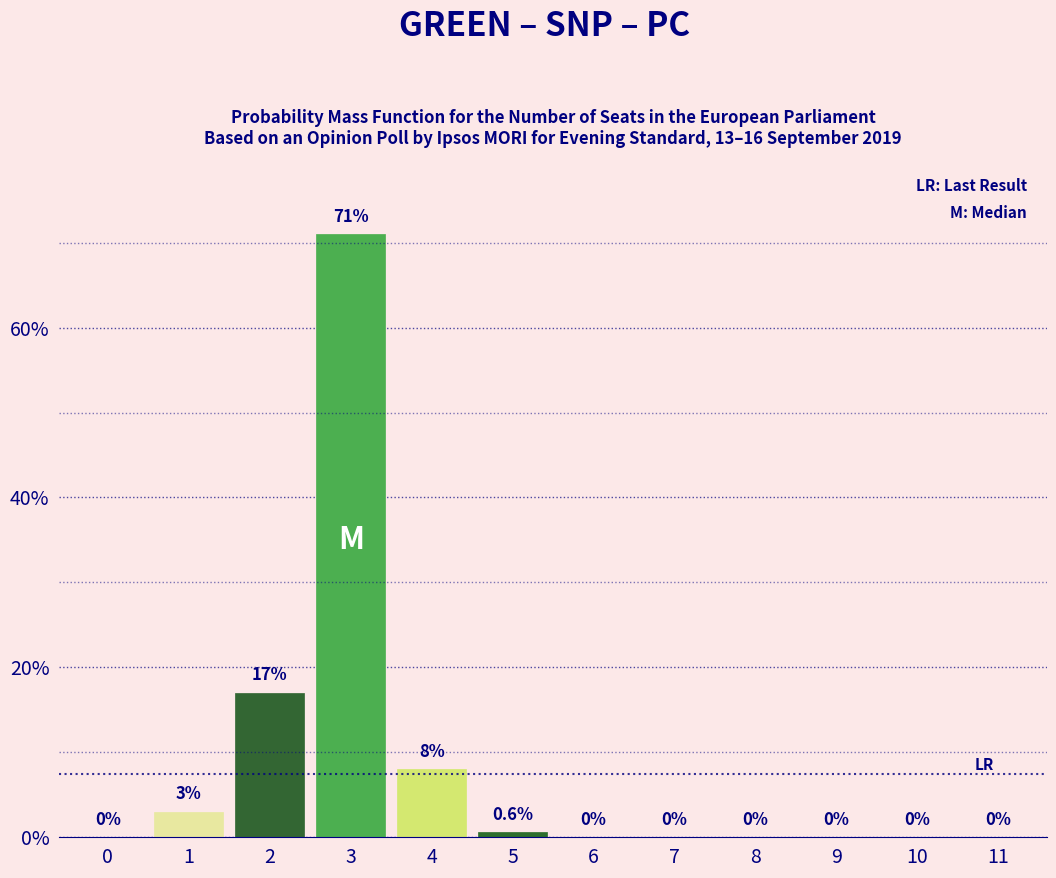

Reading right to left, transcribe all the data shown in this chart.

11=0.0	10=0.0	9=0.0	8=0.0	7=0.0	6=0.0	5=0.6	4=8.0	3=71.0	2=17.0	1=3.0	0=0.0